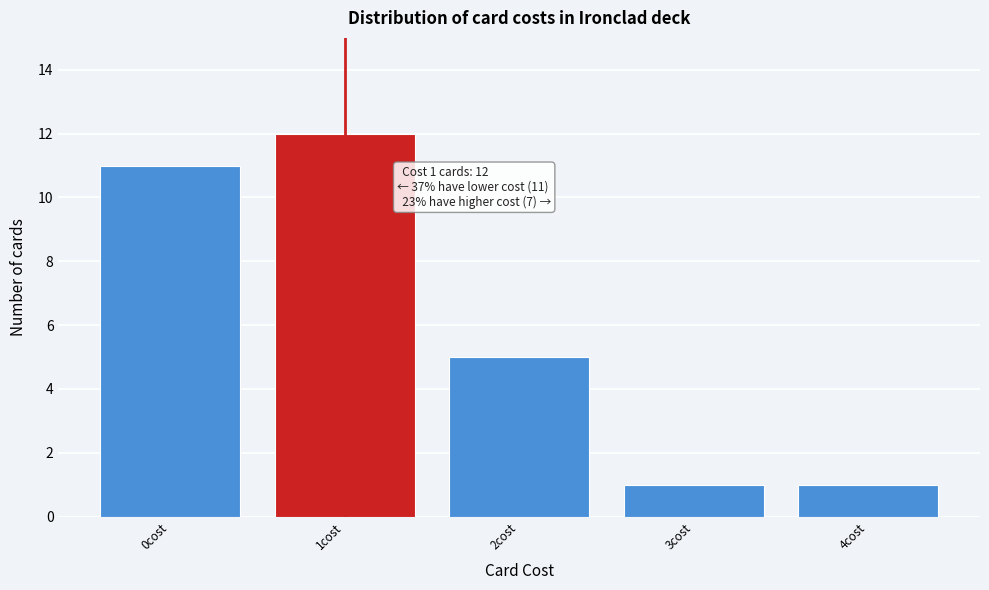

Over which range of the x-axis is the bar tallest?

0.5 to 1.5